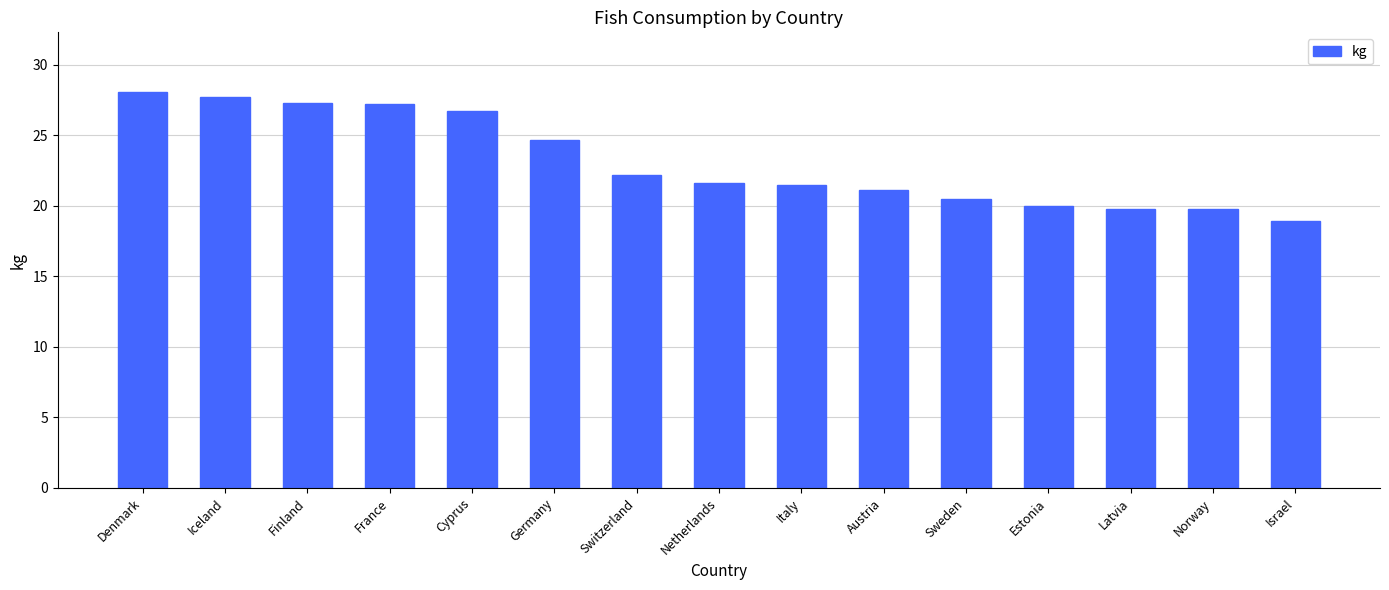

What is the smallest value displayed?

18.9